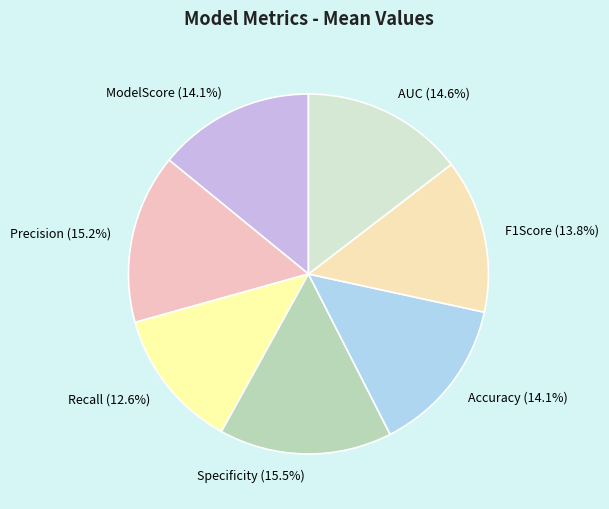

Is it true that Accuracy is 14% of the pie?

True